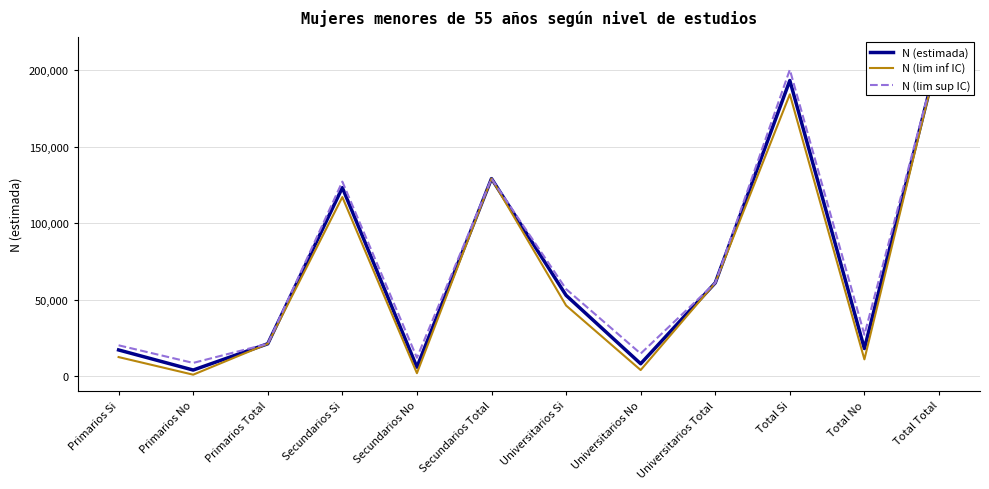

True or false: N (lim sup IC) and N (lim inf IC) cross at least once.

False